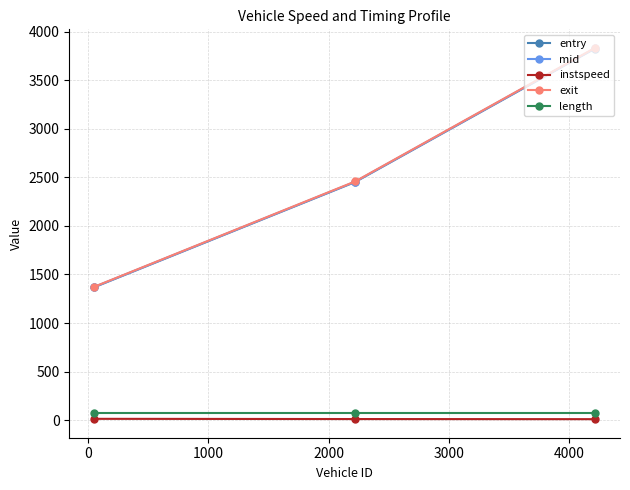

What is the average value of the mid series?

2550.9